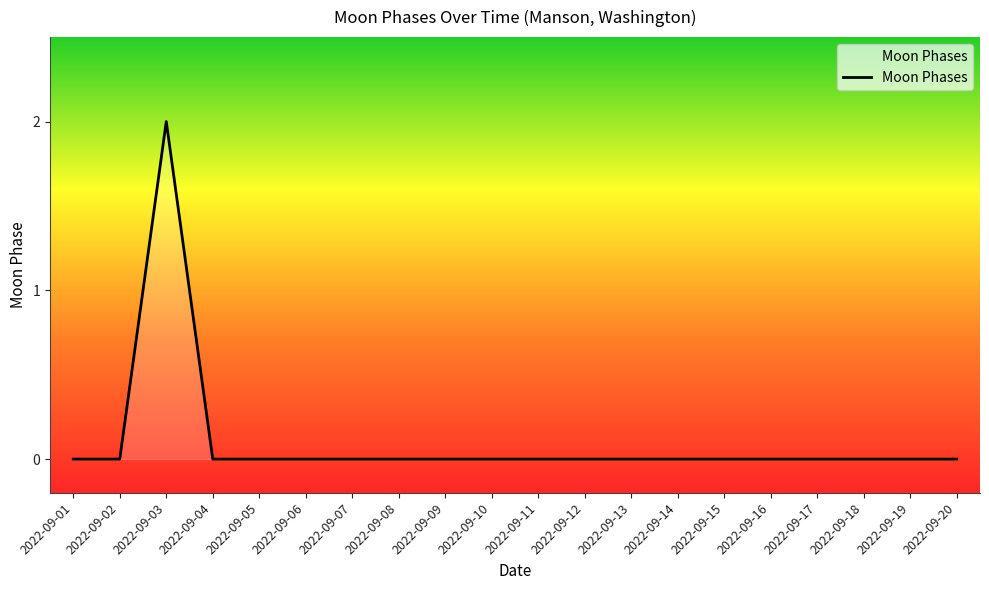

At which category does the chart reach its peak across all series?

2022-09-03